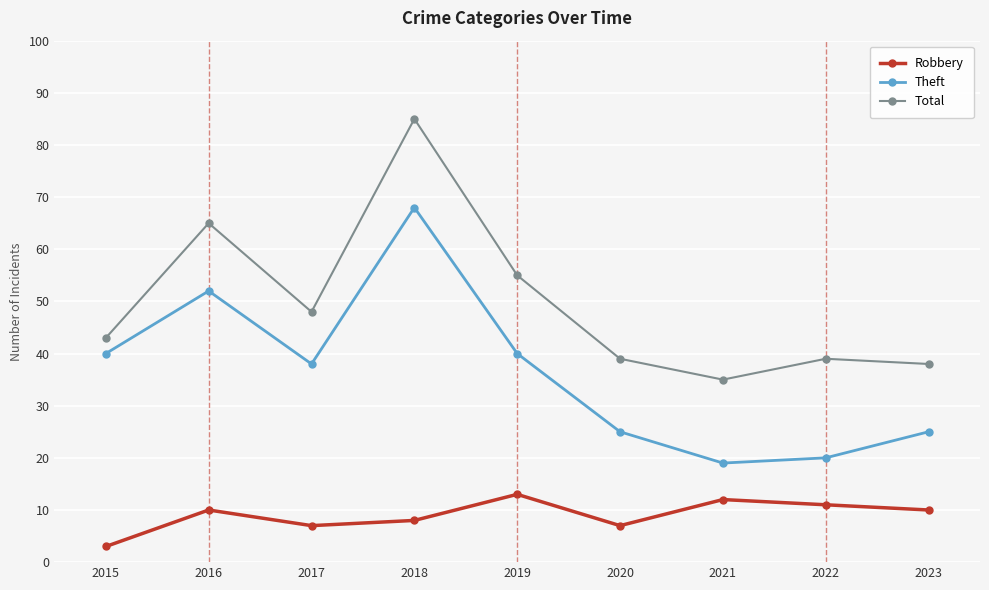

List the series in order of their peak value, highest first.

Total, Theft, Robbery